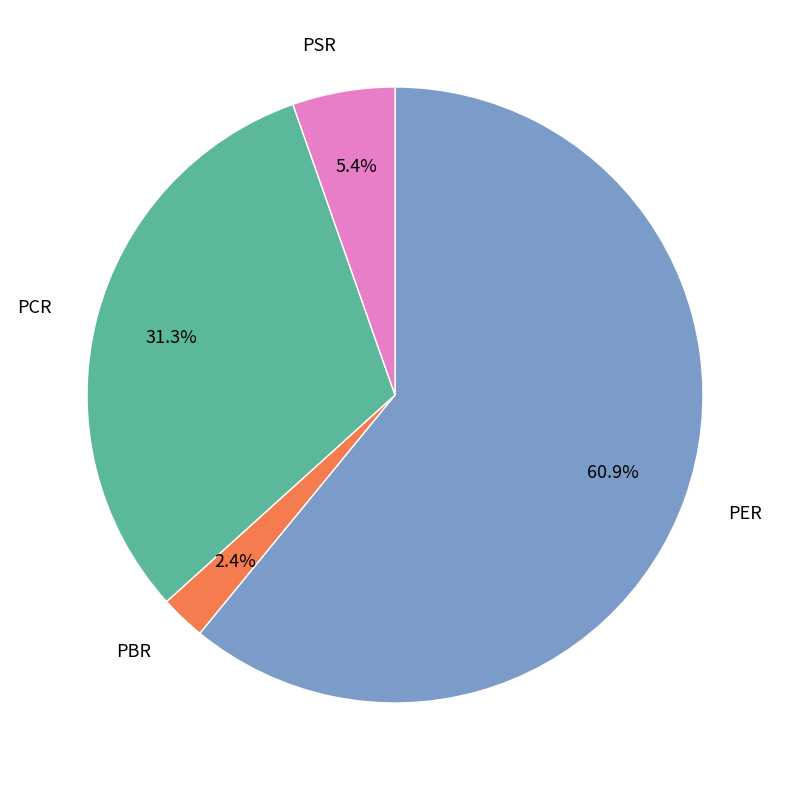

Which has a higher value, PCR or PBR?

PCR